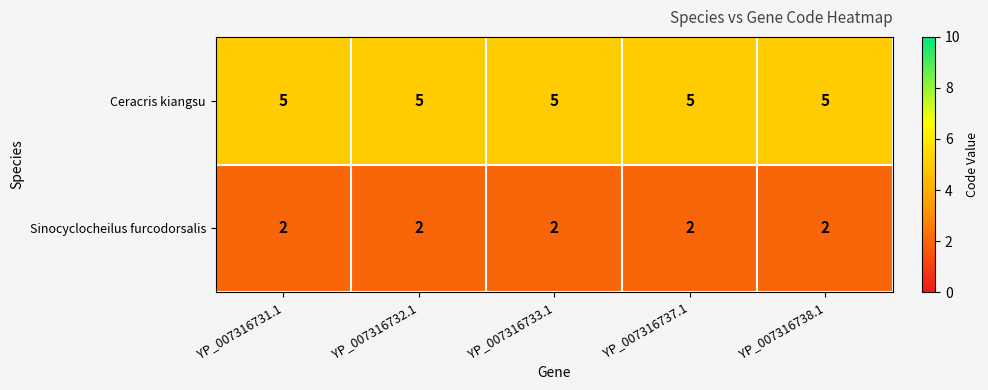

What is the greatest value displayed?

5